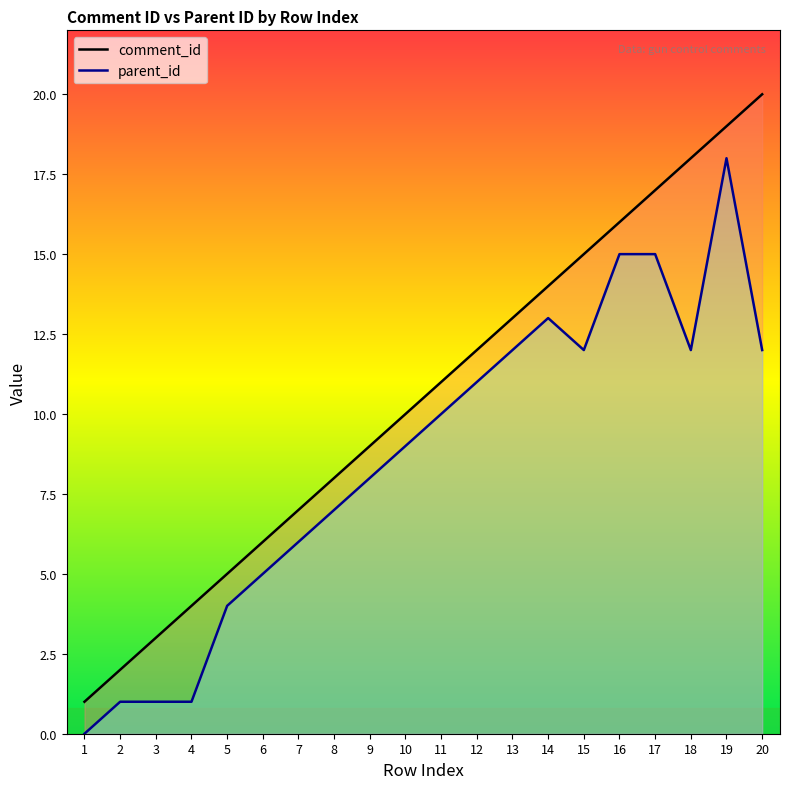

True or false: comment_id and parent_id cross at least once.

False